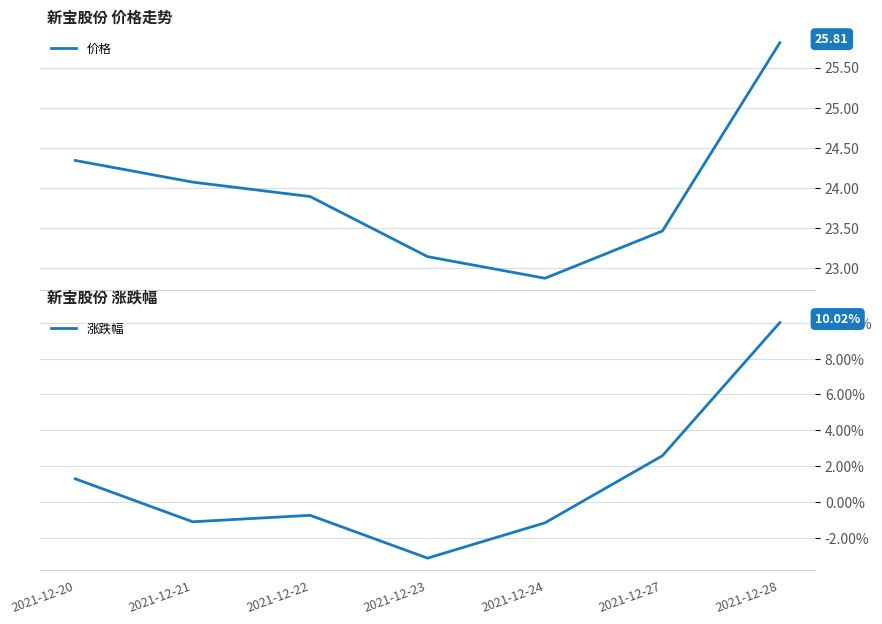

Reading left to right, transcribe all the data shown in this chart.

价格: 24.3	24.1	23.9	23.1	22.9	23.5	25.8
涨跌幅: 1.3	-1.1	-0.7	-3.1	-1.2	2.6	10.0